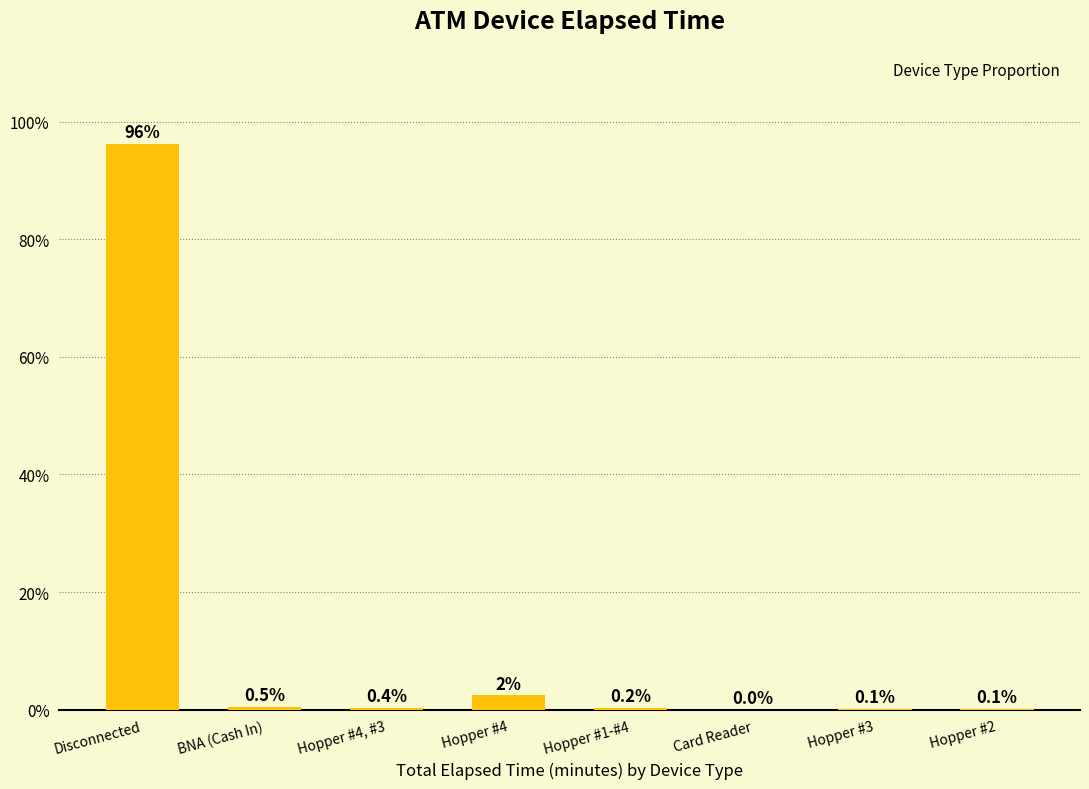

What is the sum of all values?

100.0